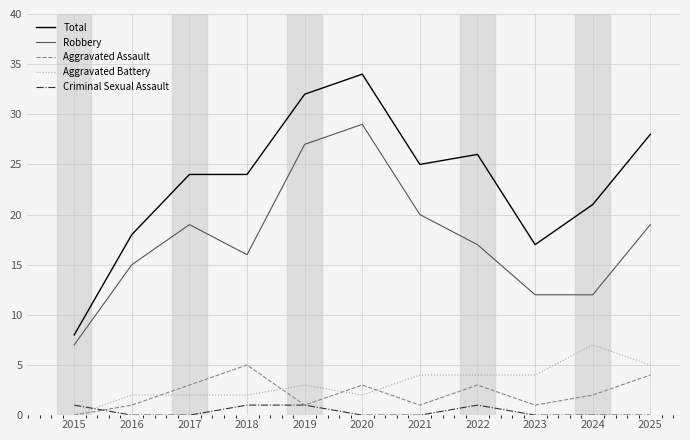

Is the value of Total at 2018 greater than the value of Aggravated Assault at 2018?

Yes